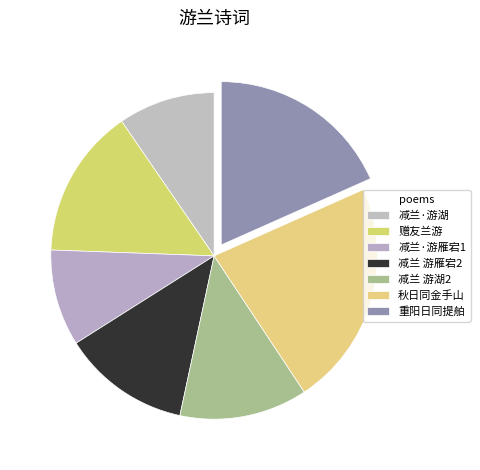

How many segments does this pie chart have?

7